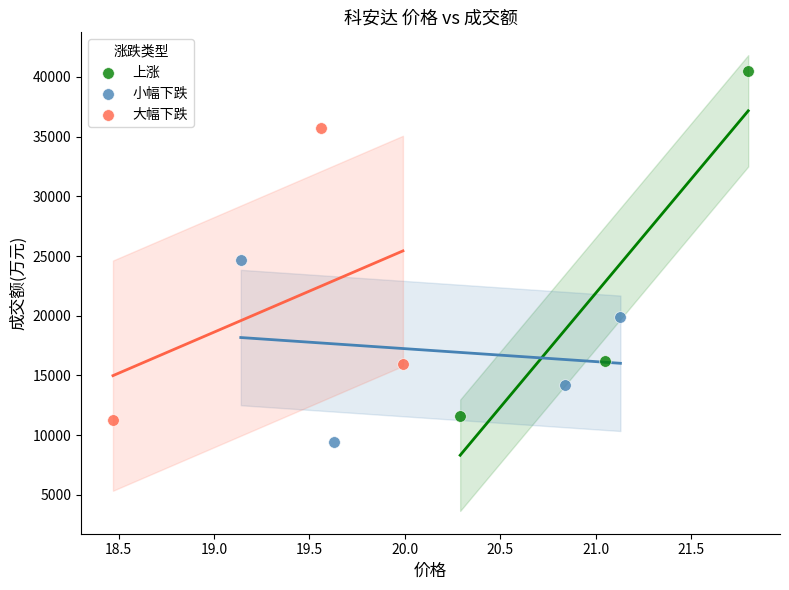

Which series has the widest spread of Y values?

上涨